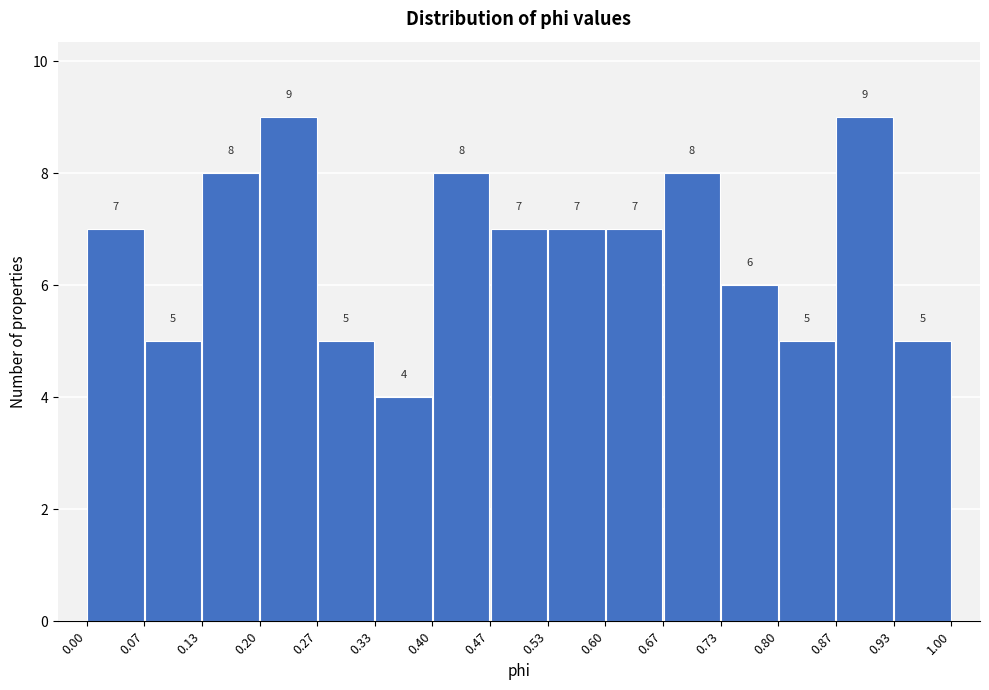

Reading left to right, list every bar in this chart as the range it spans on the x-axis followed by its height.

0.00 to 0.07: 7
0.07 to 0.13: 5
0.13 to 0.20: 8
0.20 to 0.27: 9
0.27 to 0.33: 5
0.33 to 0.40: 4
0.40 to 0.47: 8
0.47 to 0.53: 7
0.53 to 0.60: 7
0.60 to 0.67: 7
0.67 to 0.73: 8
0.73 to 0.80: 6
0.80 to 0.87: 5
0.87 to 0.93: 9
0.93 to 1.00: 5